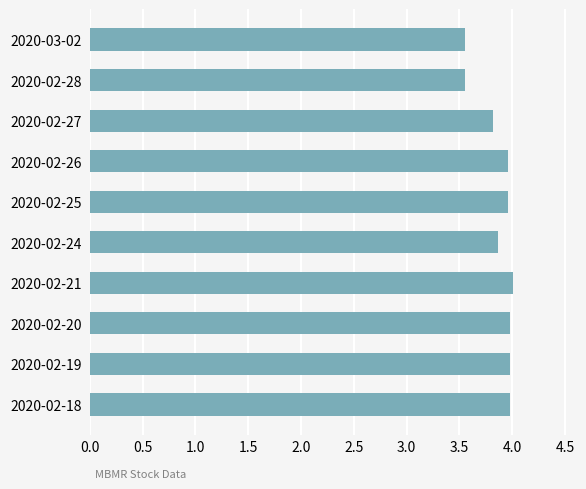

What is the greatest value displayed?

4.0